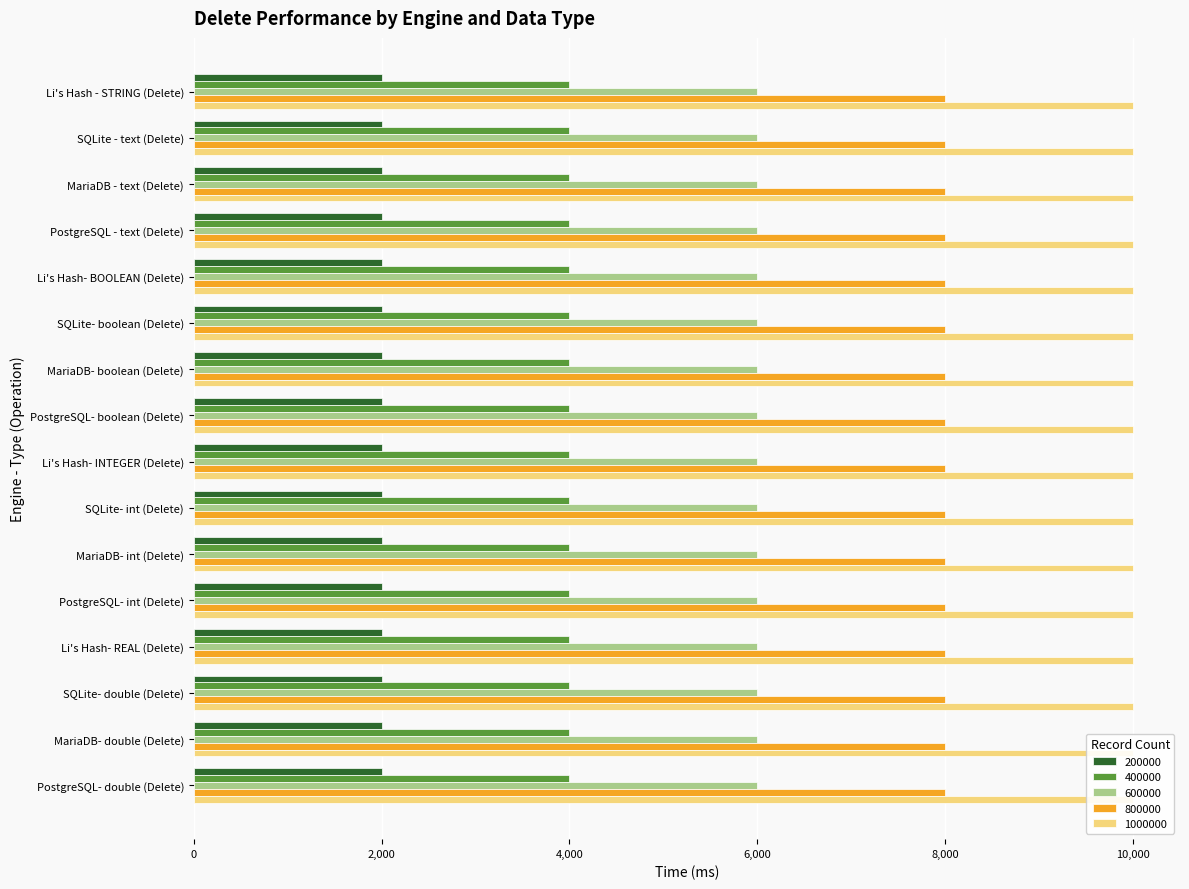

True or false: 400000 has a value of 7175.2 at SQLite - text (Delete).

False